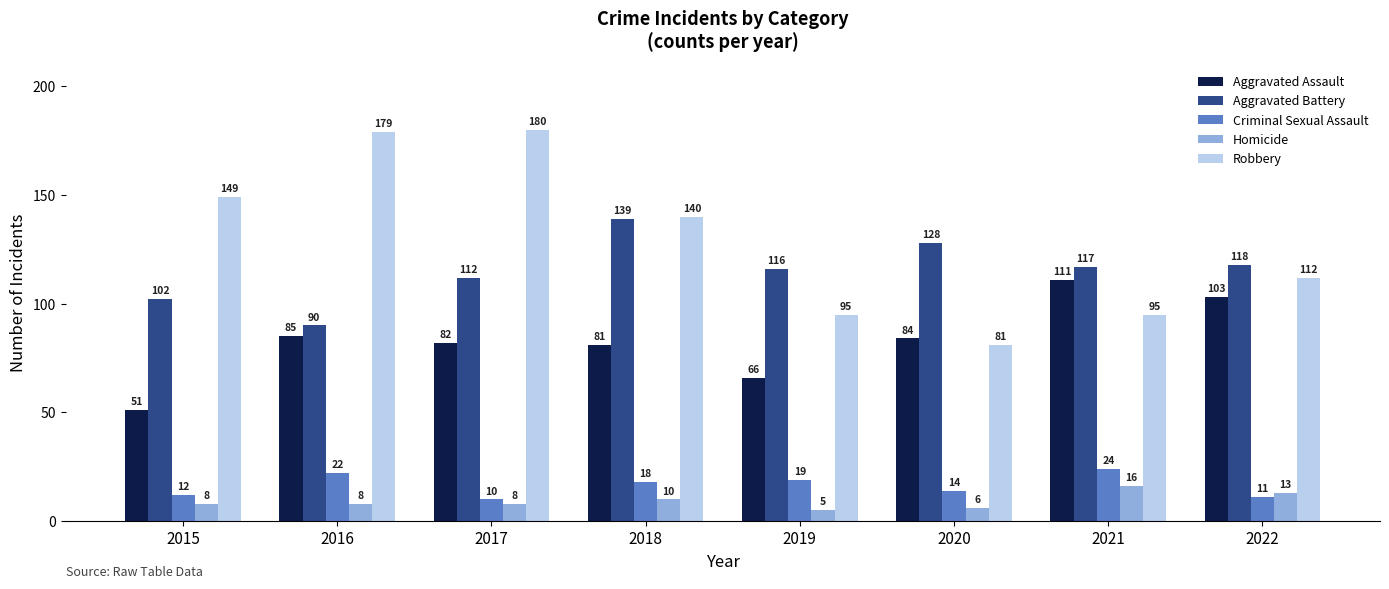

What are all the series names shown in the legend?

Aggravated Assault, Aggravated Battery, Criminal Sexual Assault, Homicide, Robbery